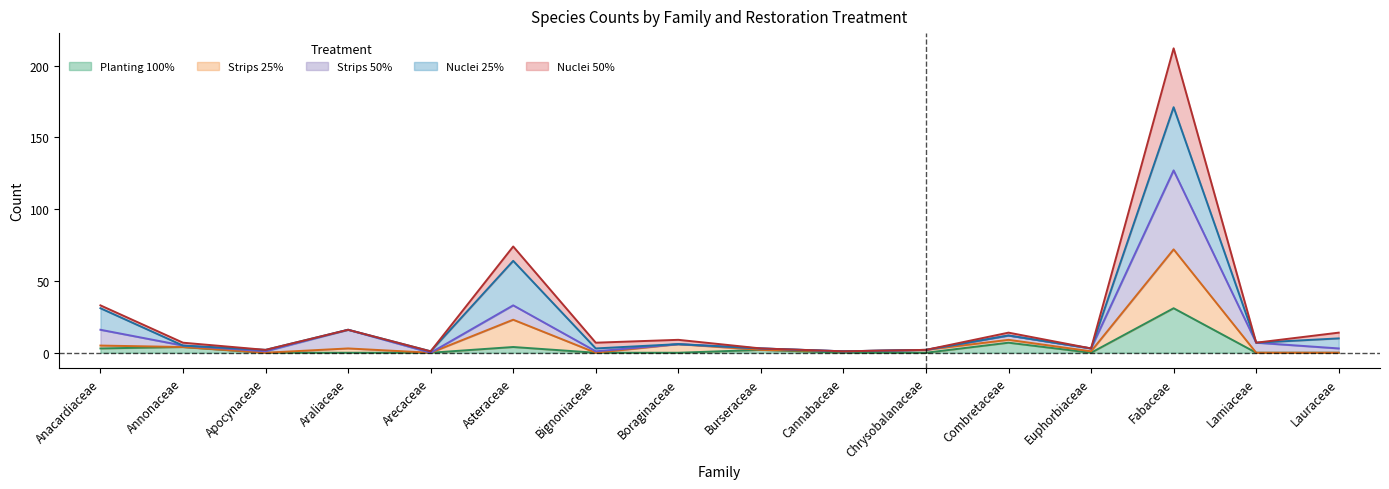

What is the label of the 11th point from the left?

Chrysobalanaceae